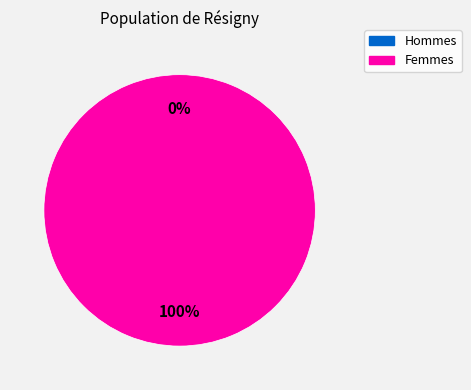

Count the number of slices in the pie.

2